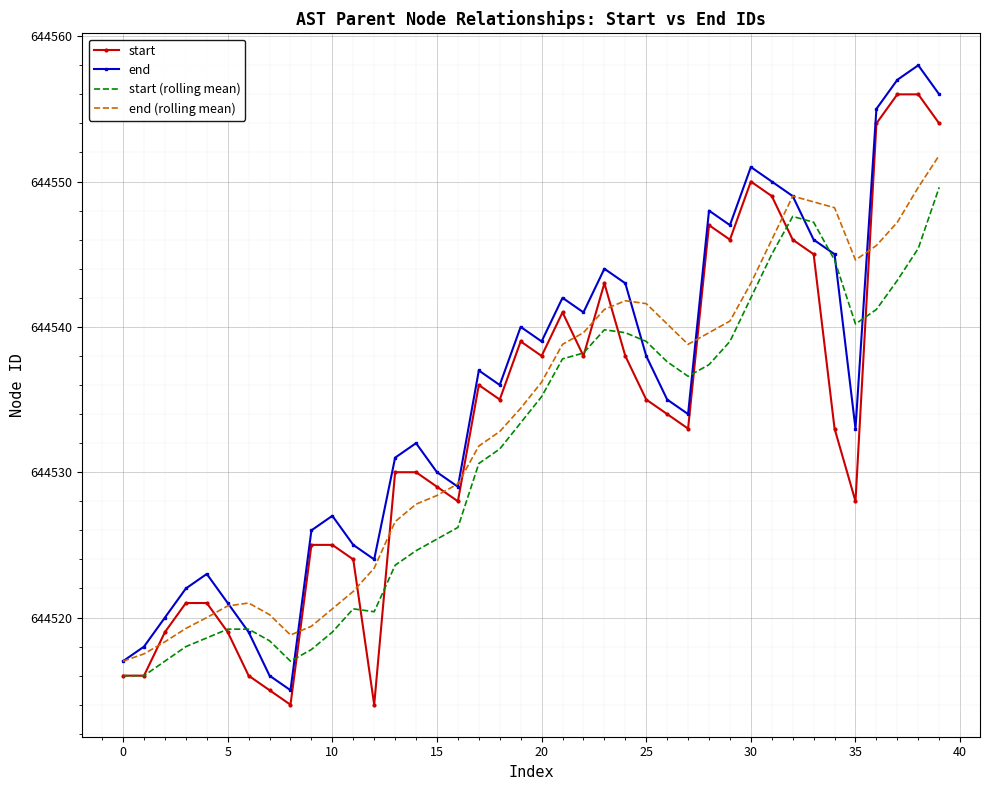

Which series has the largest total across all categories?

end